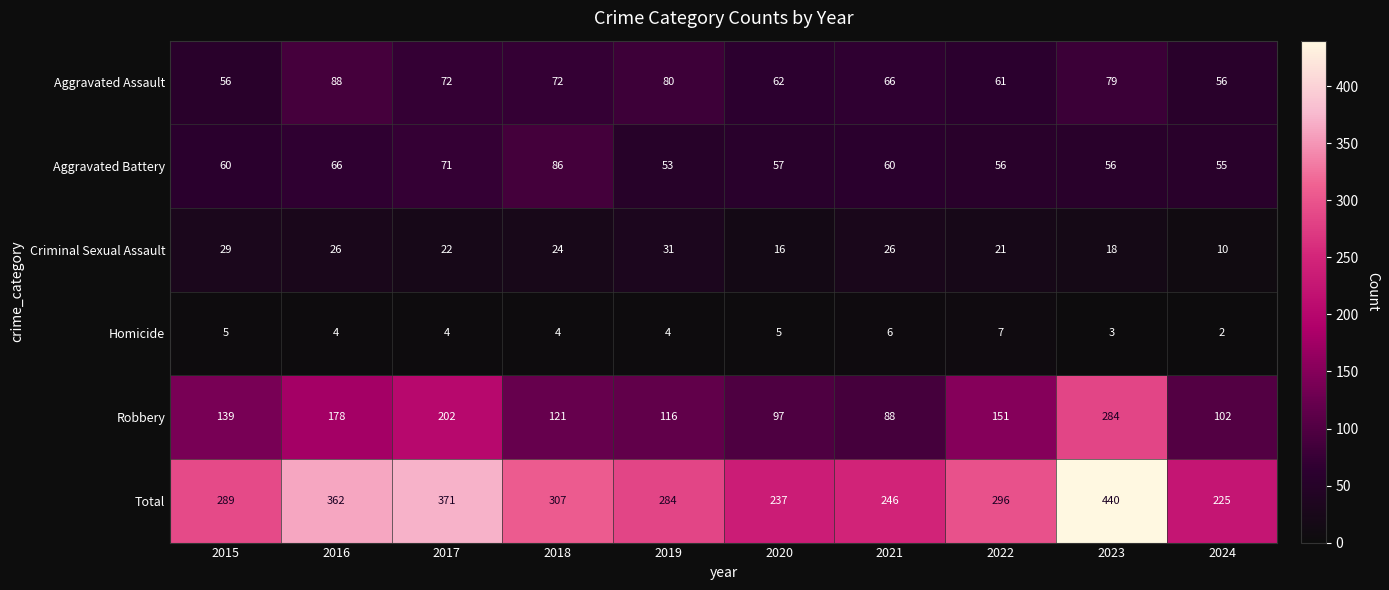

Between 2020 and 2024, which series saw the biggest shift?

Total